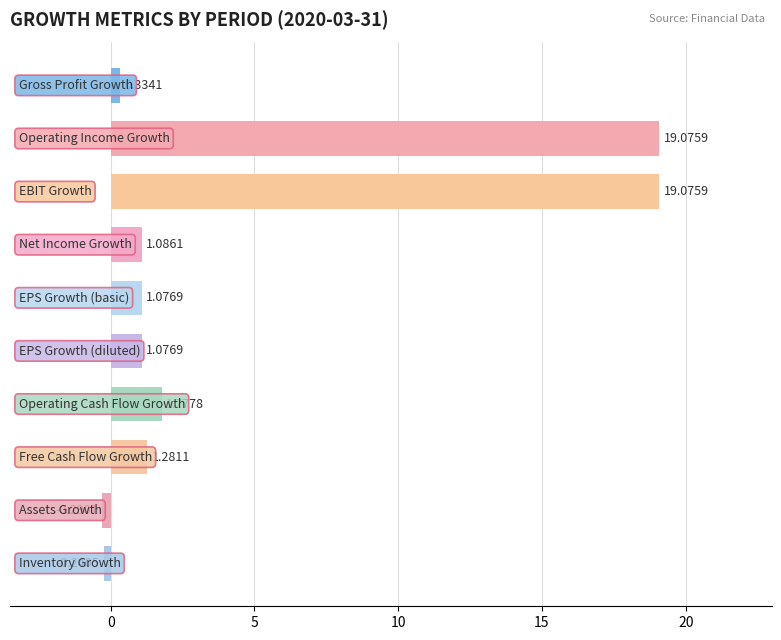

What is the maximum value shown in the chart?

19.1